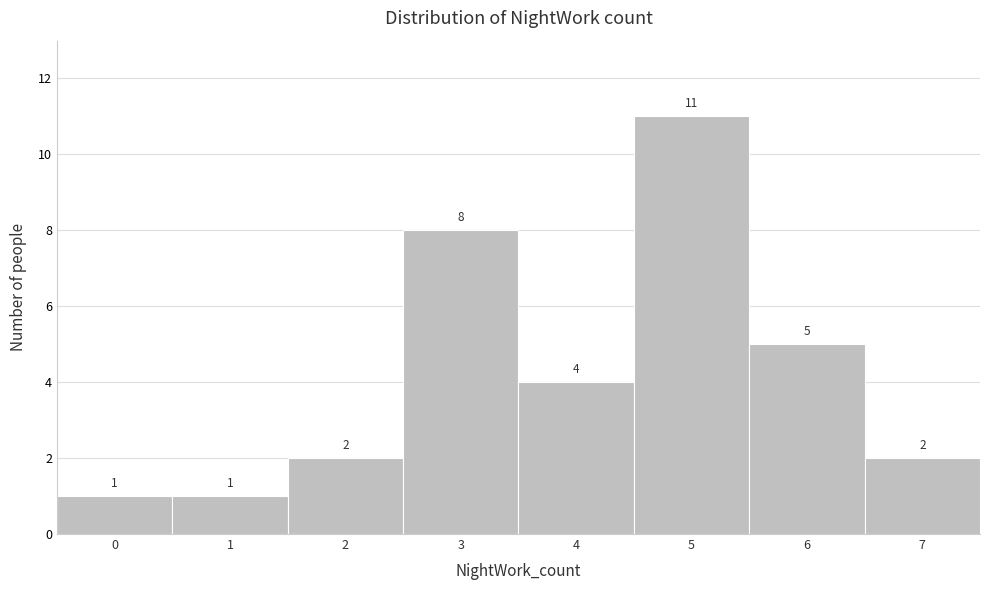

Reading left to right, transcribe this chart: for each bar, give the range it covers on the x-axis and its height.

-0.5 to 0.5: 1
0.5 to 1.5: 1
1.5 to 2.5: 2
2.5 to 3.5: 8
3.5 to 4.5: 4
4.5 to 5.5: 11
5.5 to 6.5: 5
6.5 to 7.5: 2